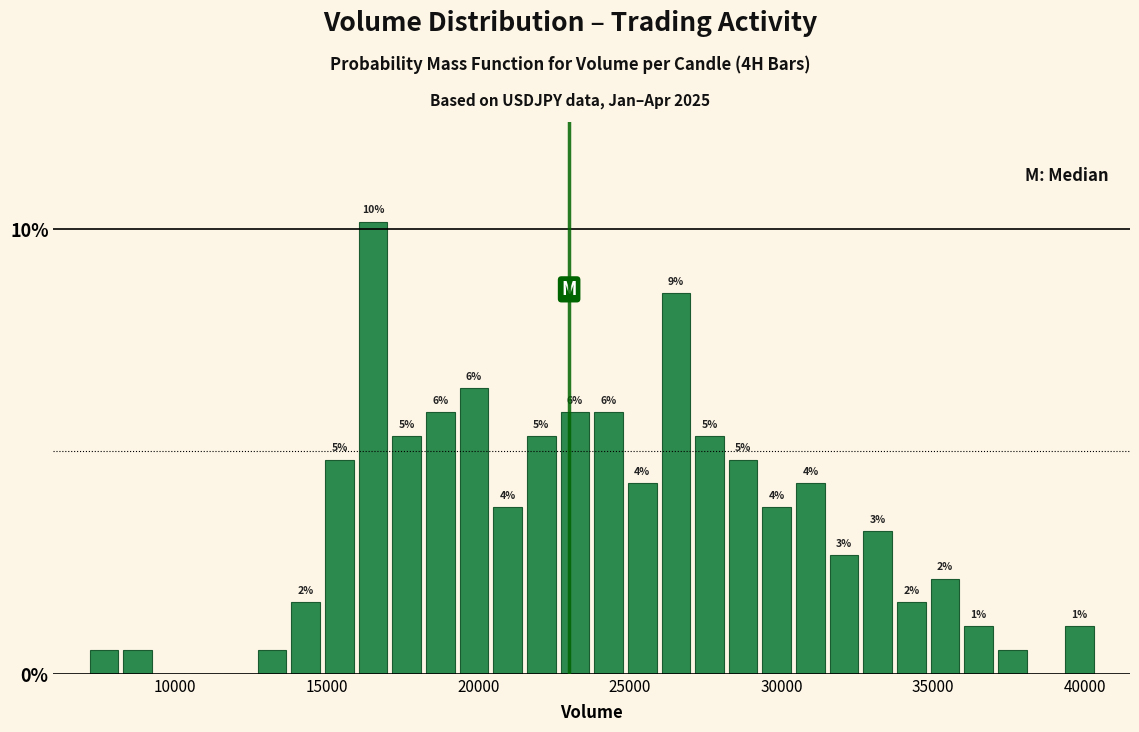

Around what value on the x-axis is the tallest bar? Give the approximate position of its centre, as read against the axis.

16500